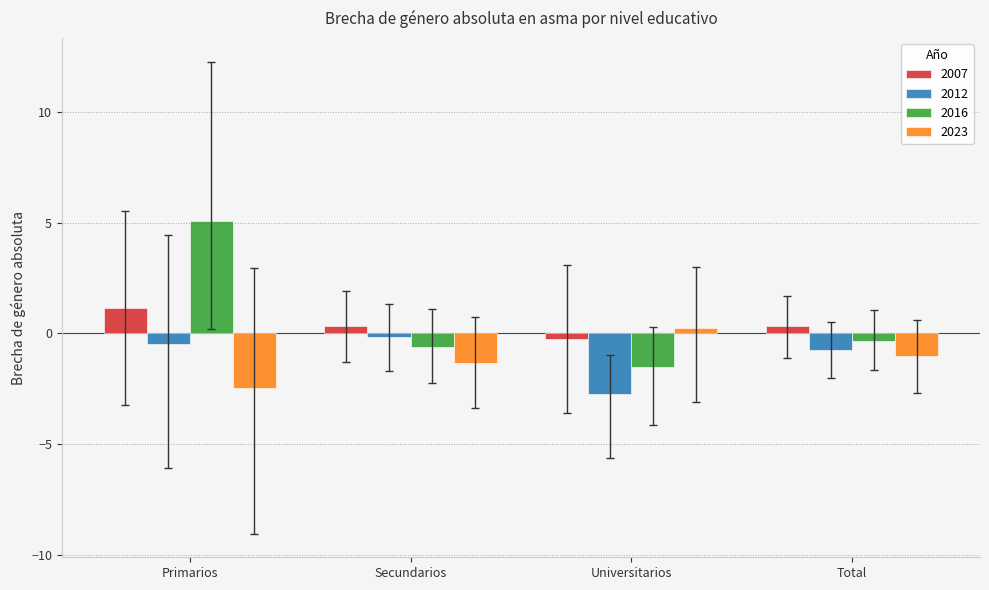

Which series has the largest range (max minus min)?

2016